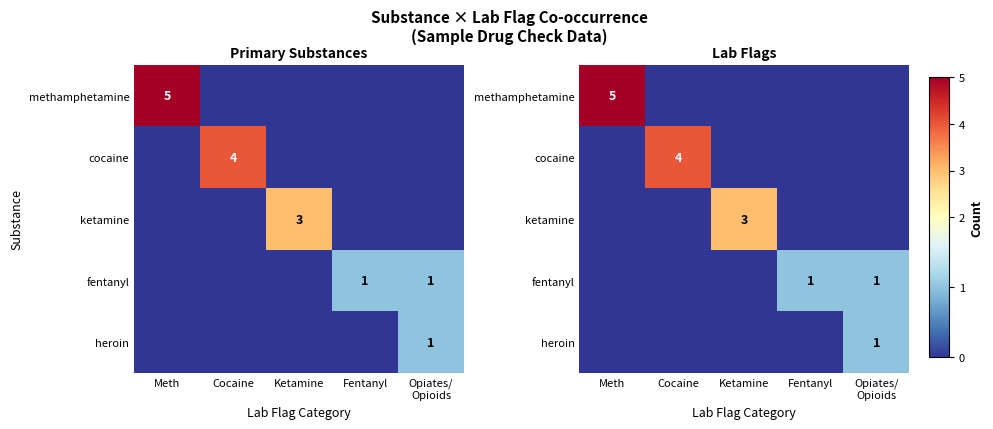

What is the greatest value displayed?

5